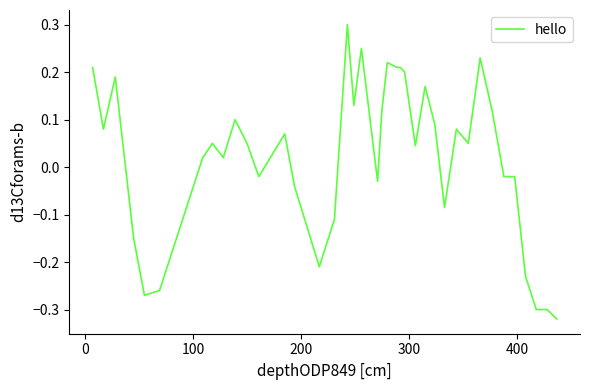

What is the maximum value shown in the chart?

0.3